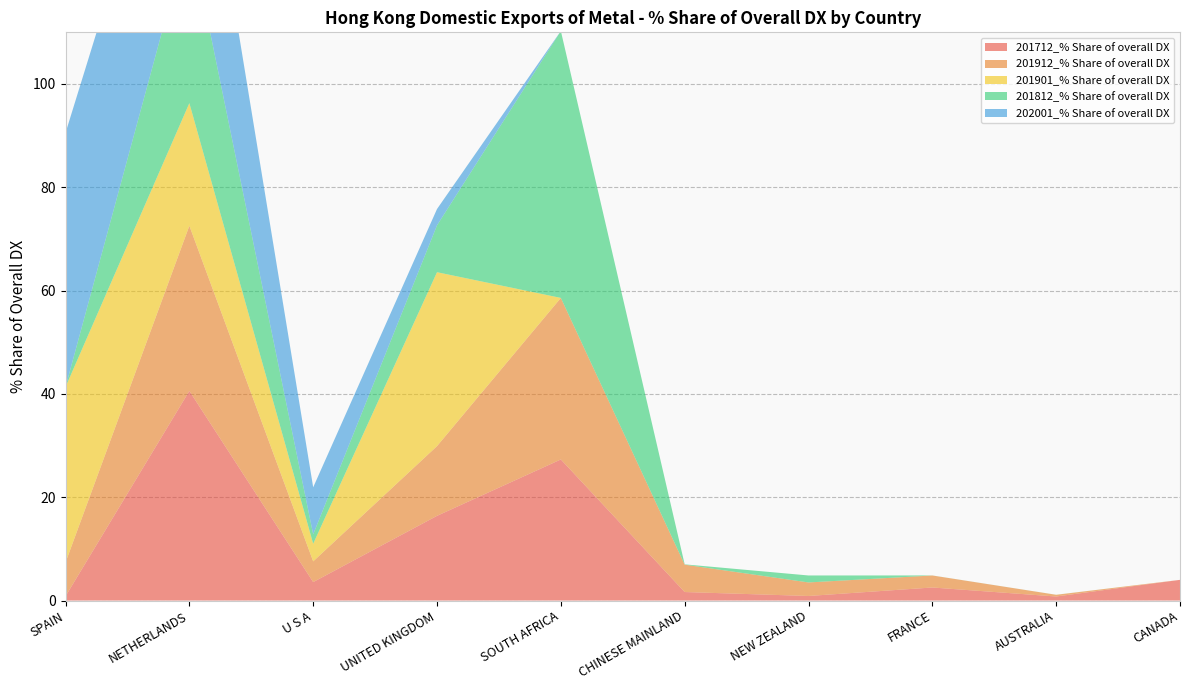

Reading right to left, what are all the values shown in this chart?

201712_% Share of overall DX: CANADA=4.0	AUSTRALIA=0.8	FRANCE=2.5	NEW ZEALAND=0.9	CHINESE MAINLAND=1.6	SOUTH AFRICA=27.3	UNITED KINGDOM=16.4	U S A=3.6	NETHERLANDS=40.6	SPAIN=0.8
201912_% Share of overall DX: CANADA=0.0	AUSTRALIA=0.3	FRANCE=2.3	NEW ZEALAND=2.6	CHINESE MAINLAND=5.3	SOUTH AFRICA=31.3	UNITED KINGDOM=13.5	U S A=4.0	NETHERLANDS=32.0	SPAIN=6.5
201901_% Share of overall DX: CANADA=0.0	AUSTRALIA=0.0	FRANCE=0.0	NEW ZEALAND=0.0	CHINESE MAINLAND=0.0	SOUTH AFRICA=0.0	UNITED KINGDOM=33.7	U S A=3.4	NETHERLANDS=23.7	SPAIN=34.0
201812_% Share of overall DX: CANADA=0.0	AUSTRALIA=0.0	FRANCE=0.0	NEW ZEALAND=1.4	CHINESE MAINLAND=0.1	SOUTH AFRICA=51.7	UNITED KINGDOM=9.1	U S A=1.8	NETHERLANDS=33.3	SPAIN=0.0
202001_% Share of overall DX: CANADA=0.0	AUSTRALIA=0.0	FRANCE=0.0	NEW ZEALAND=0.0	CHINESE MAINLAND=0.0	SOUTH AFRICA=0.0	UNITED KINGDOM=3.2	U S A=9.1	NETHERLANDS=38.5	SPAIN=49.2